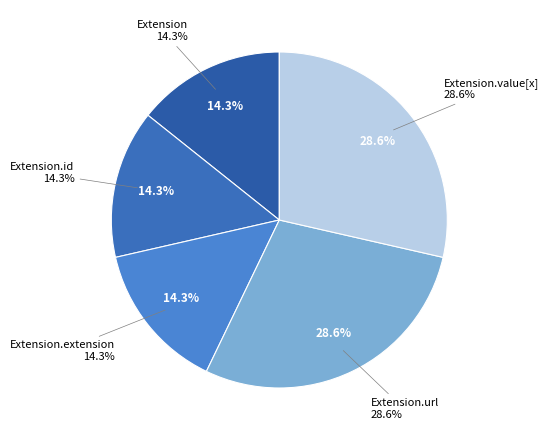

Combined, do Extension.url and Extension.id account for over 50%?

No